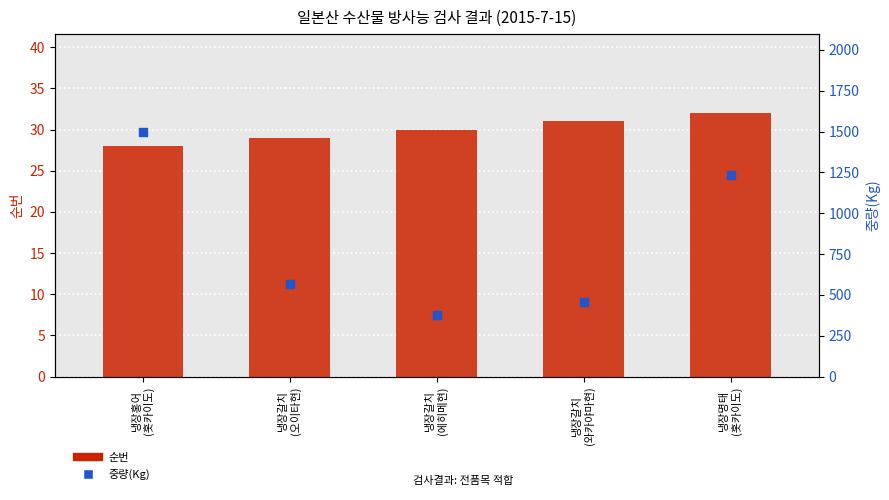

Which series contains the highest Y value?

중량(Kg)